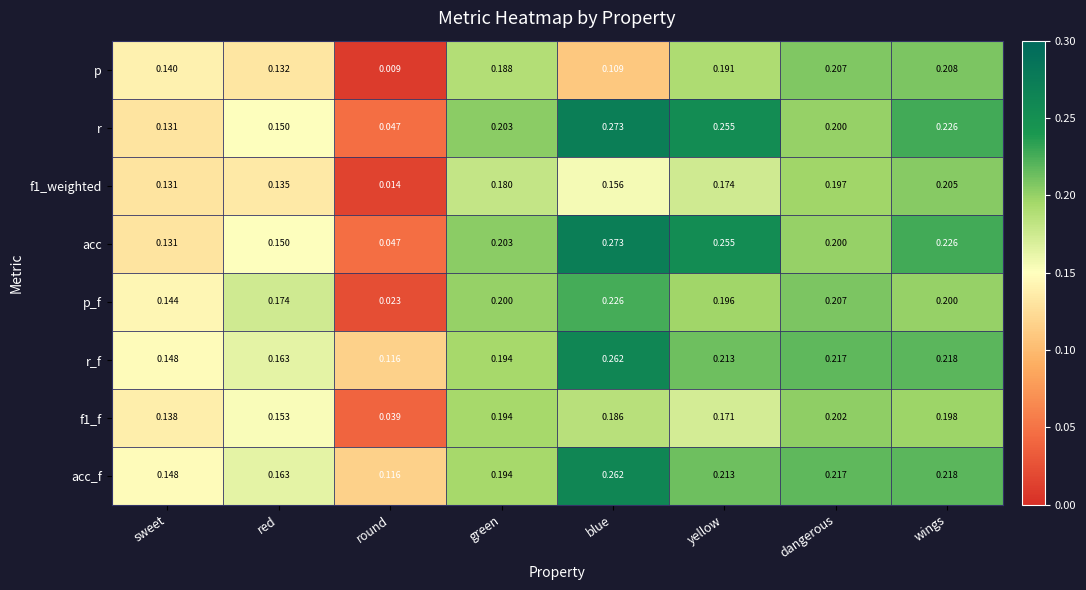

Count the number of categories in the chart.

8